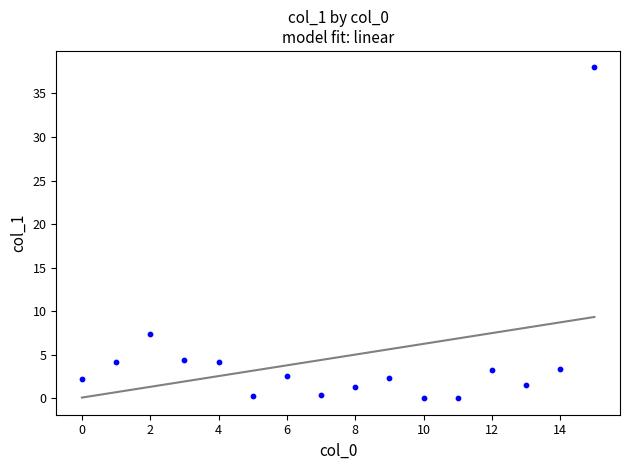

What Y value in the scatter plot is closest to 18?

7.4